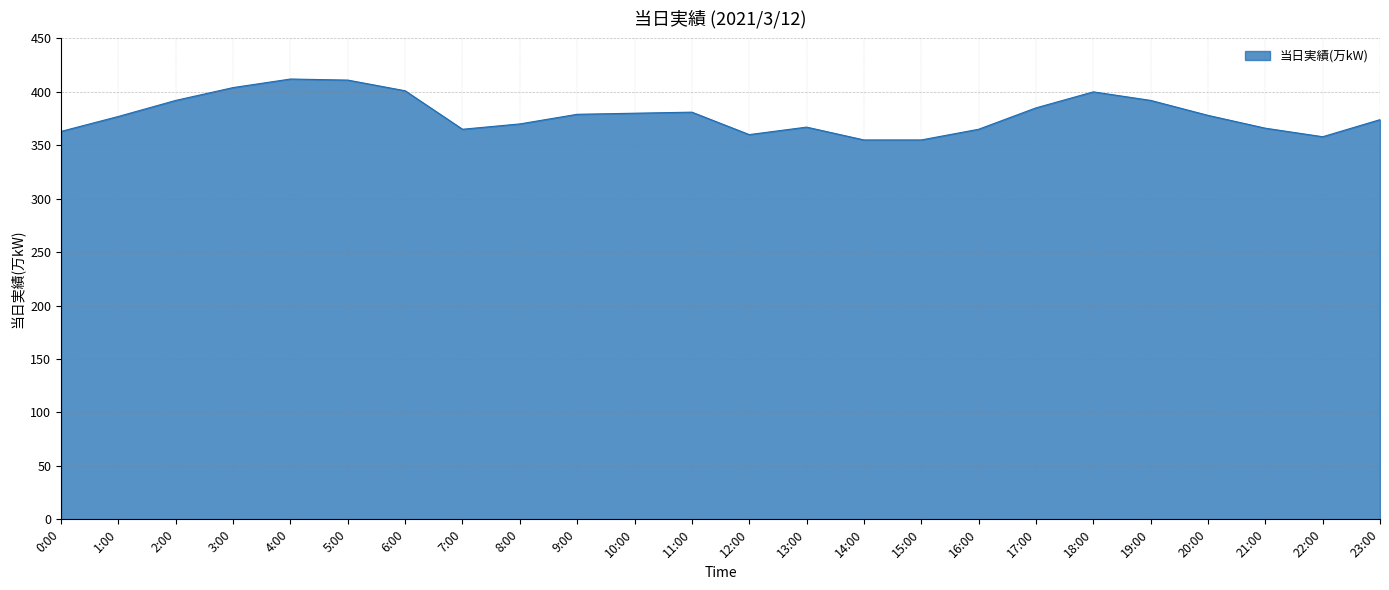

What is the difference between the values at 17:00 and 5:00?

26